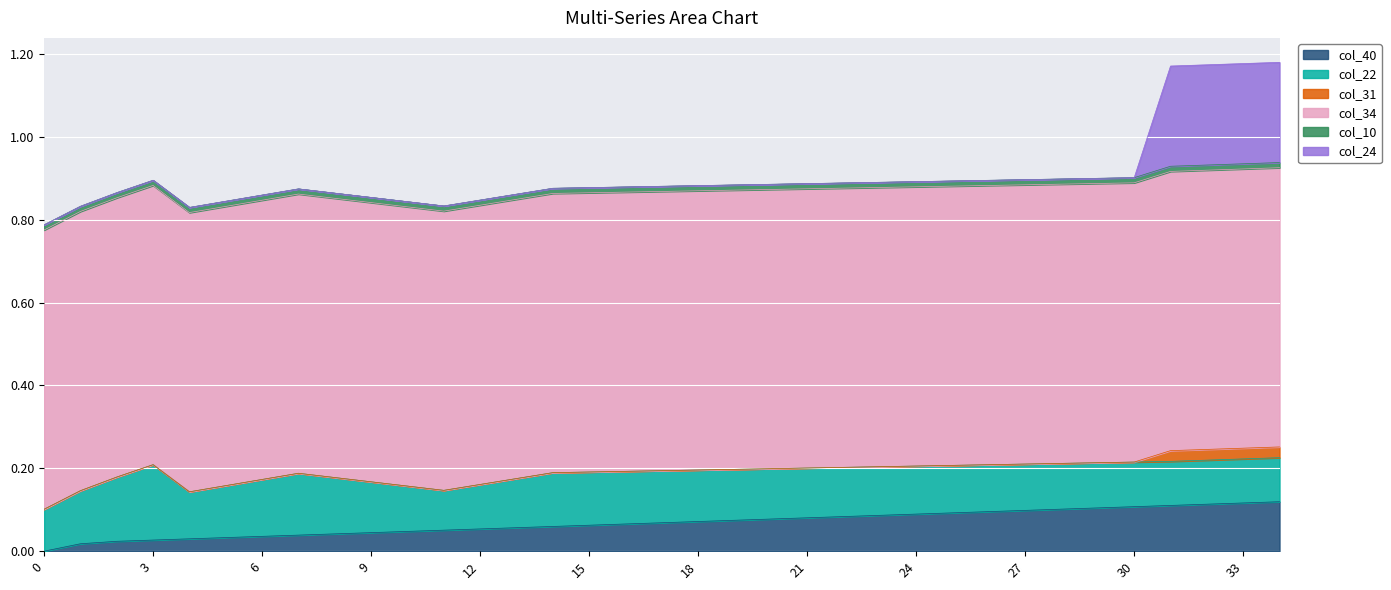

List the labels in order of col_24 value, smallest first.

0, 1, 2, 3, 4, 5, 6, 7, 8, 9, 10, 11, 12, 13, 14, 15, 16, 17, 18, 19, 20, 21, 22, 23, 24, 25, 26, 27, 28, 29, 30, 31, 32, 33, 34